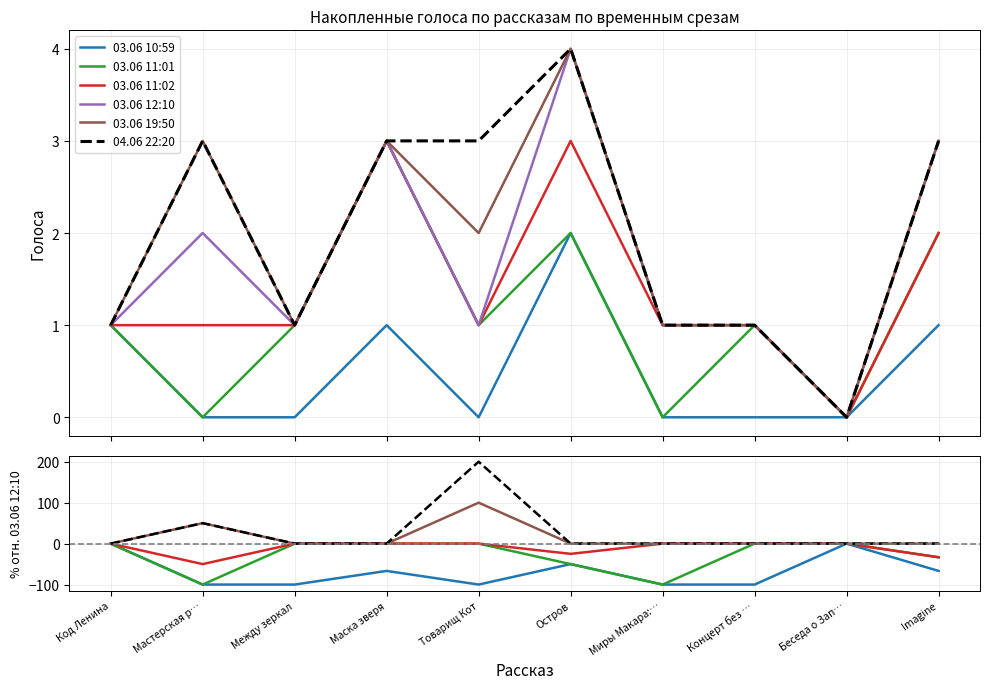

Count the 03.06 11:01 values in the range -50 to 0.

8